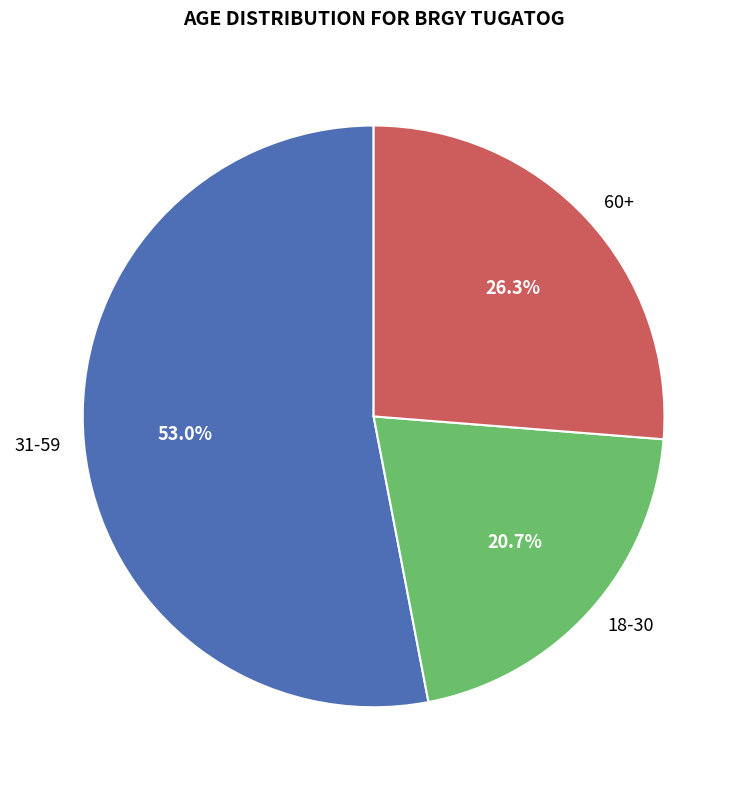

Count the number of slices in the pie.

3